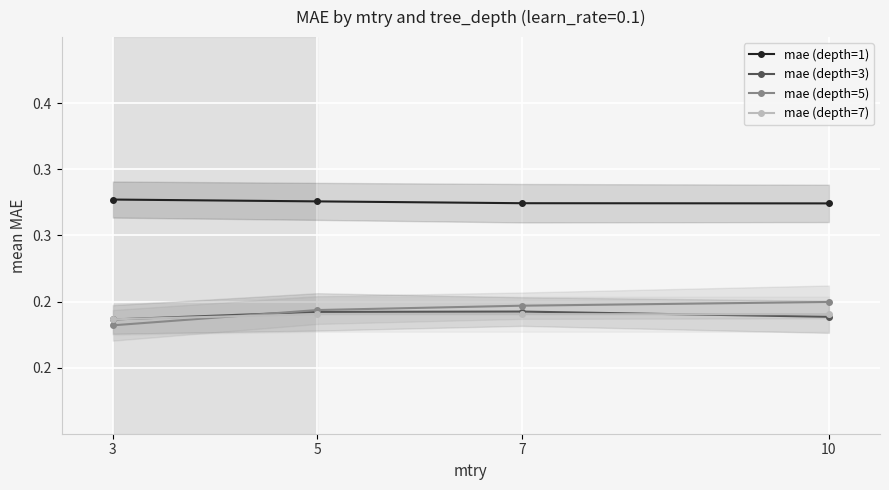

At how many categories does at least one series exceed 0?

4